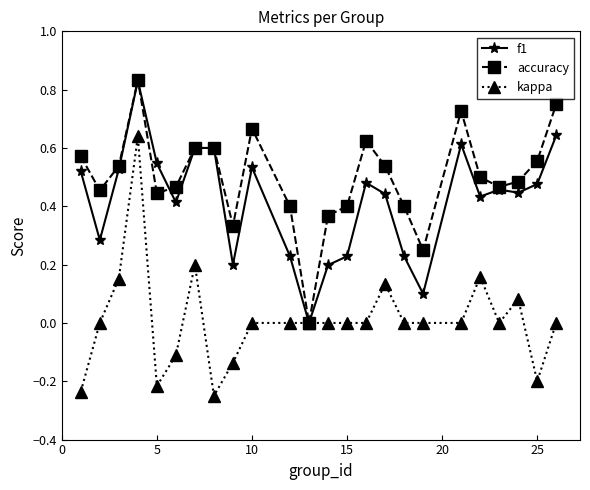

Which series has the widest spread of values?

kappa